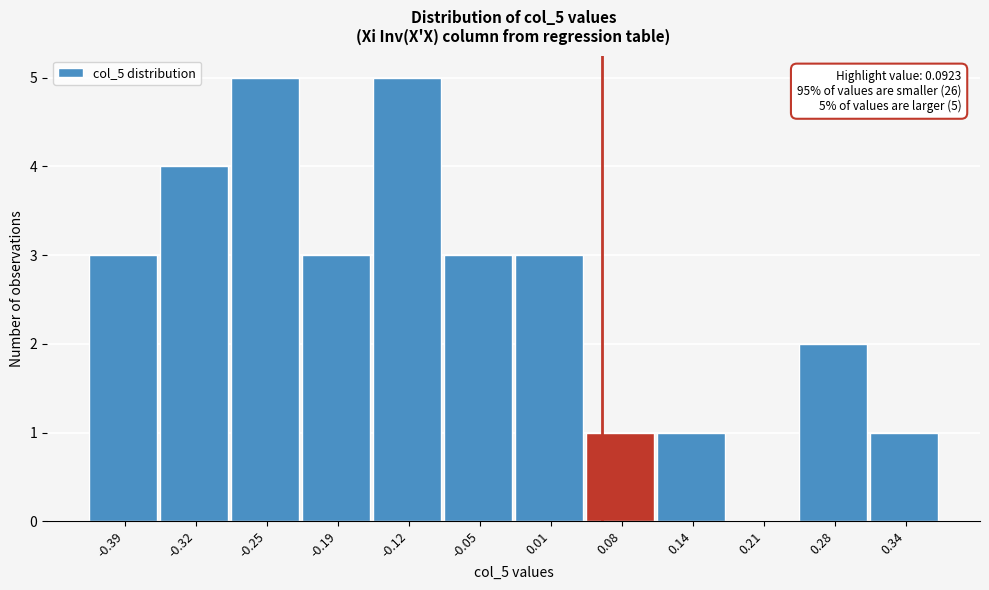

Reading left to right, transcribe all the data shown in this chart.

-0.39=3	-0.32=4	-0.25=5	-0.19=3	-0.12=5	-0.05=3	0.01=3	0.08=1	0.14=1	0.21=0	0.28=2	0.34=1